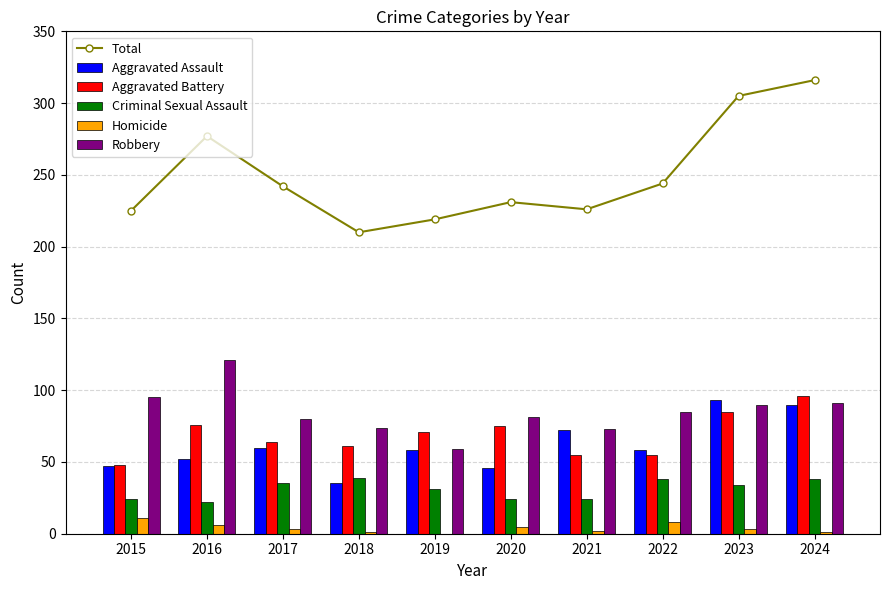

Between 2016 and 2021, which series saw the biggest shift?

Total